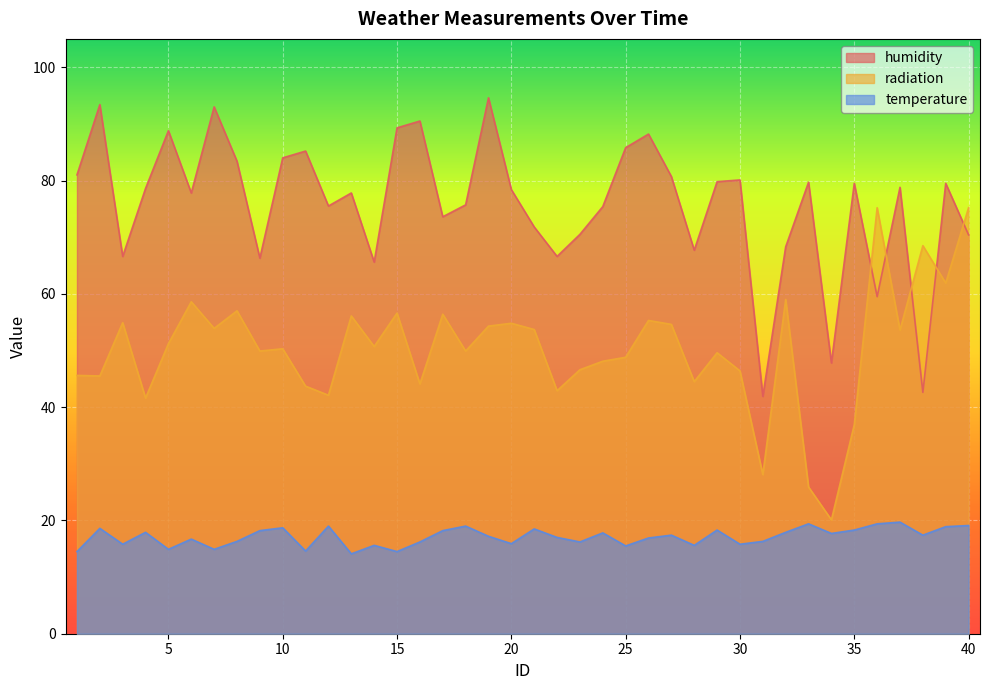

What is the difference between the maximum and minimum values in the humidity series?

52.7